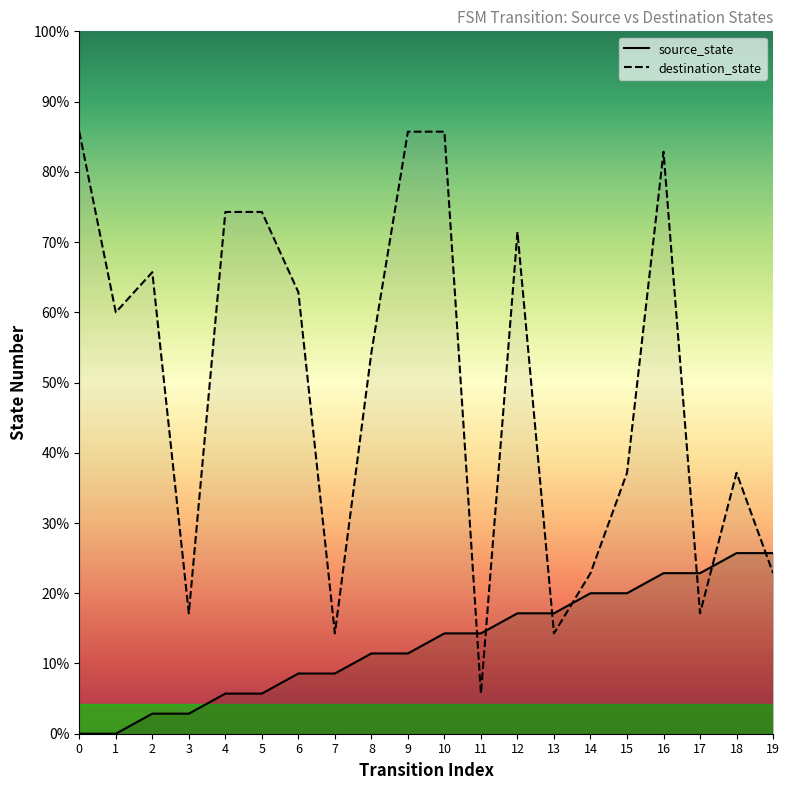

At which label does source_state reach its peak?

18